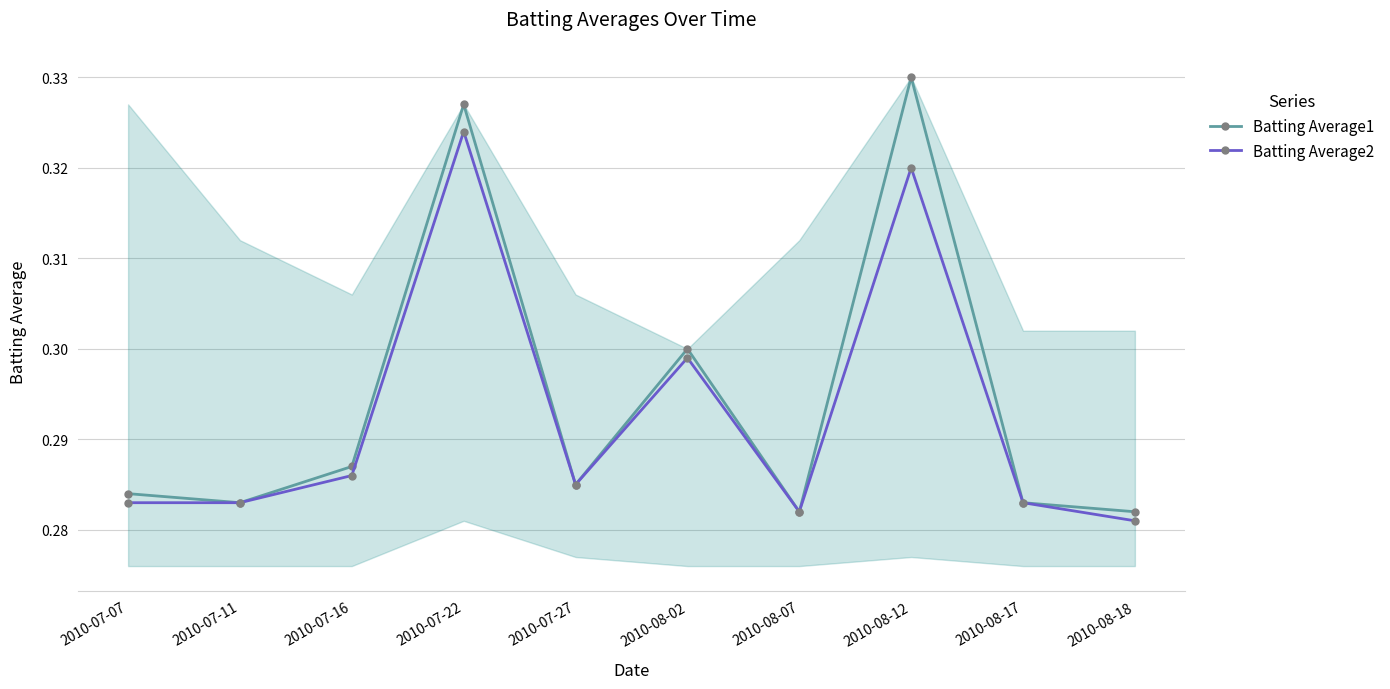

What are all the series names shown in the legend?

Batting Average1, Batting Average2